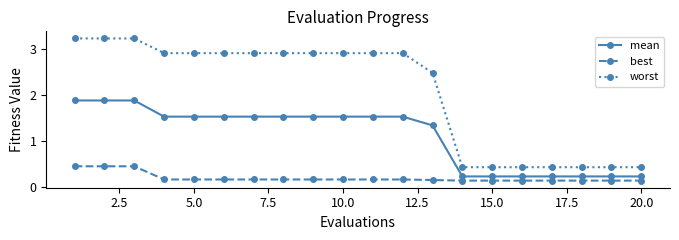

Which series has the widest spread of values?

worst